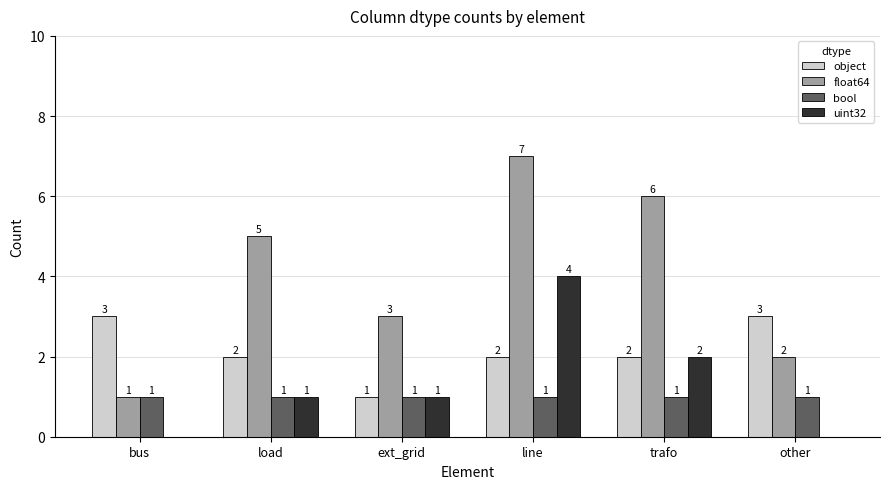

How many uint32 values are between 0 and 2?

5